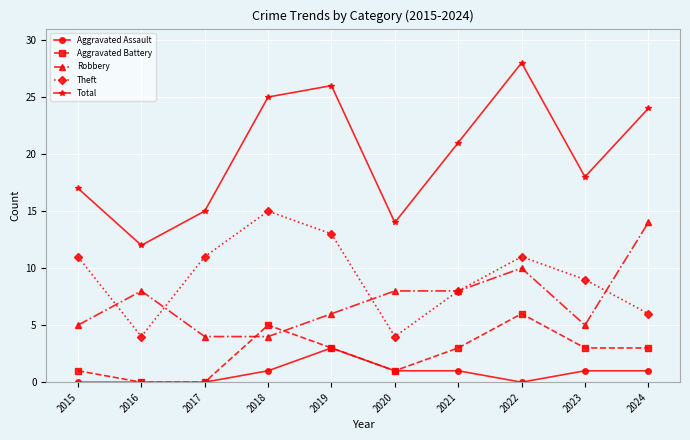

Reading left to right, list all the values displayed in this chart.

Aggravated Assault: 2015=0	2016=0	2017=0	2018=1	2019=3	2020=1	2021=1	2022=0	2023=1	2024=1
Aggravated Battery: 2015=1	2016=0	2017=0	2018=5	2019=3	2020=1	2021=3	2022=6	2023=3	2024=3
Robbery: 2015=5	2016=8	2017=4	2018=4	2019=6	2020=8	2021=8	2022=10	2023=5	2024=14
Theft: 2015=11	2016=4	2017=11	2018=15	2019=13	2020=4	2021=8	2022=11	2023=9	2024=6
Total: 2015=17	2016=12	2017=15	2018=25	2019=26	2020=14	2021=21	2022=28	2023=18	2024=24